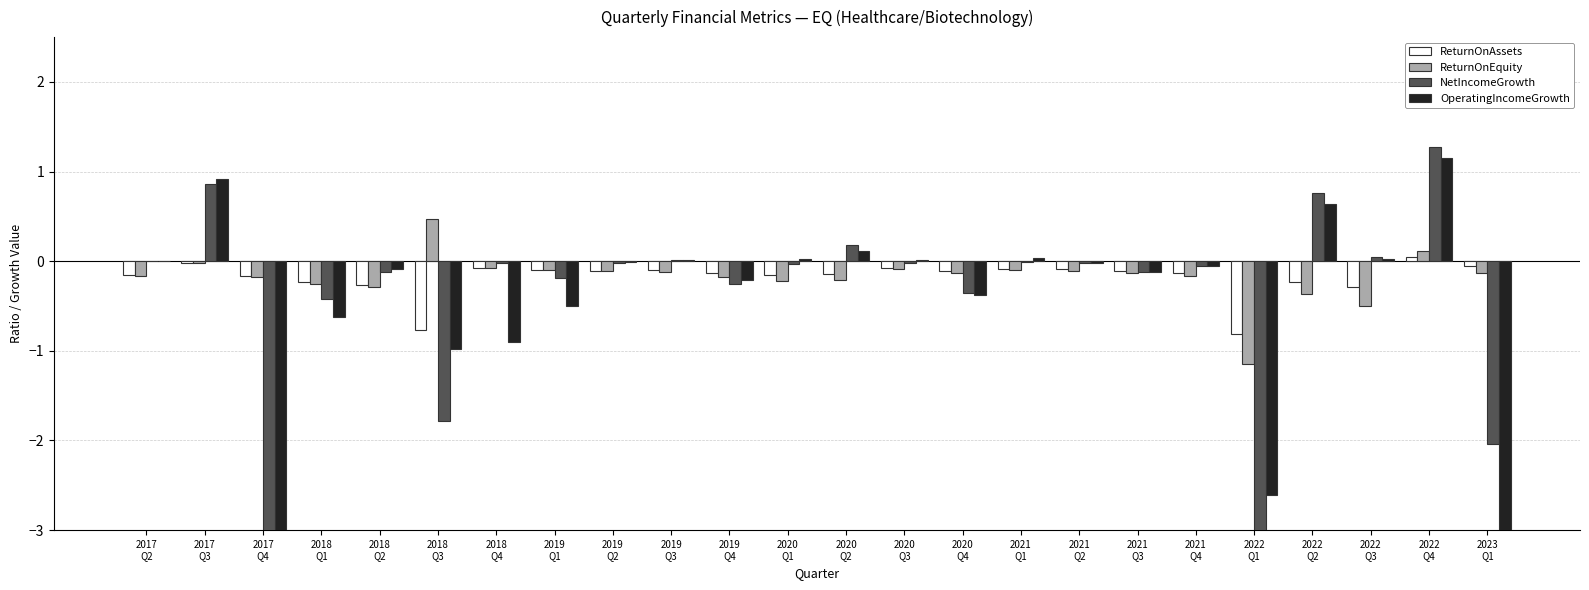

The value of ReturnOnAssets at 2020
Q1 is -0.2. True or false?

True